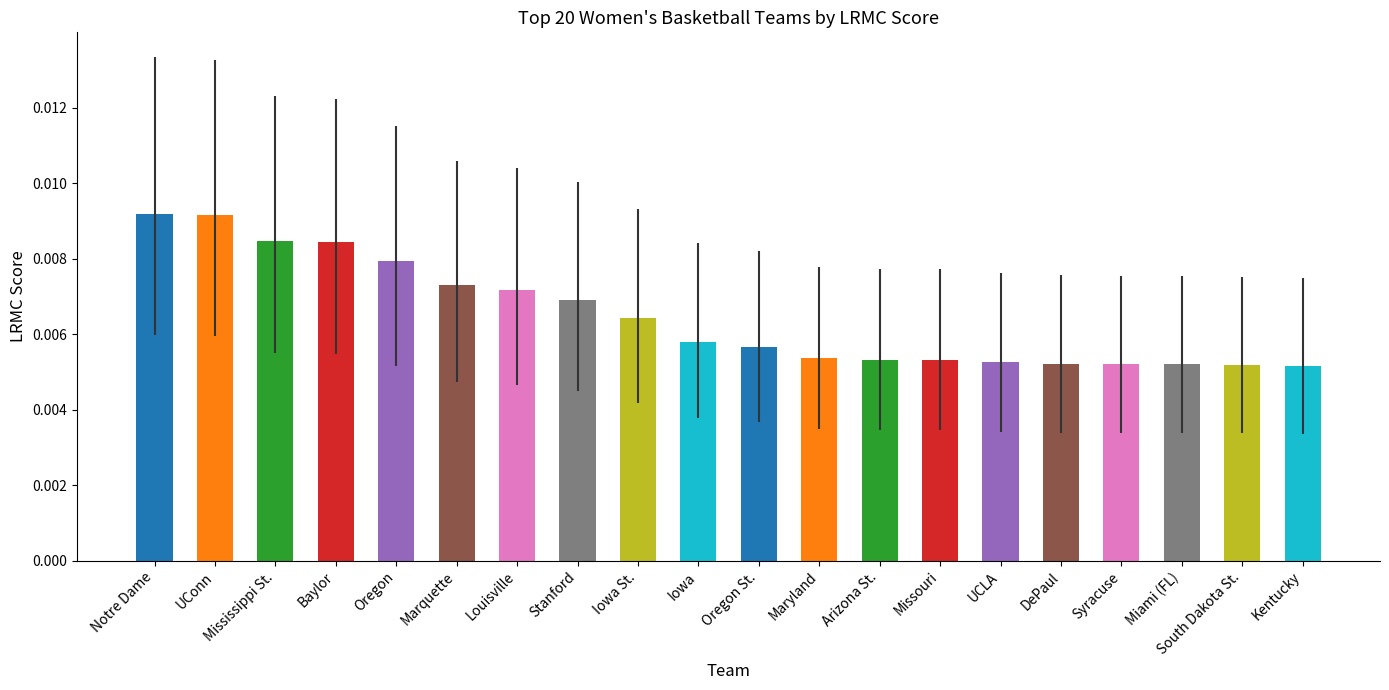

Does the chart contain any negative values?

No